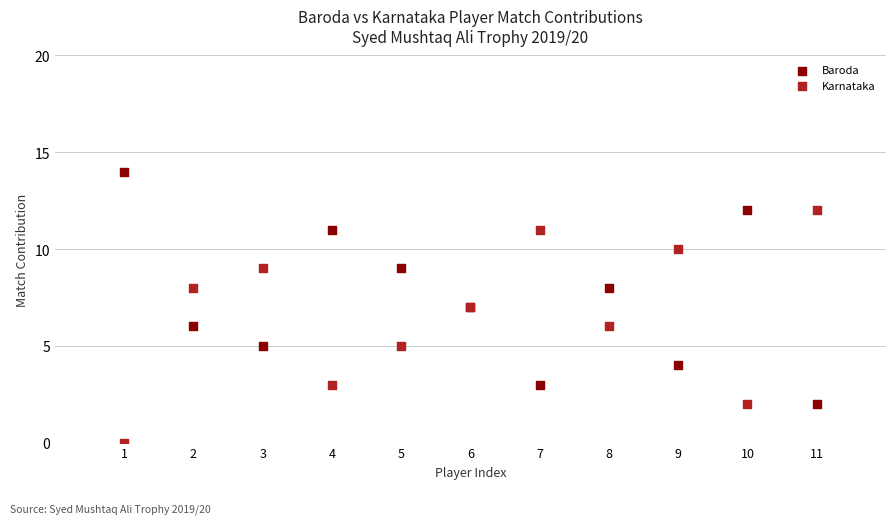

What is the X range (max minus min) for the scatter plot?

10